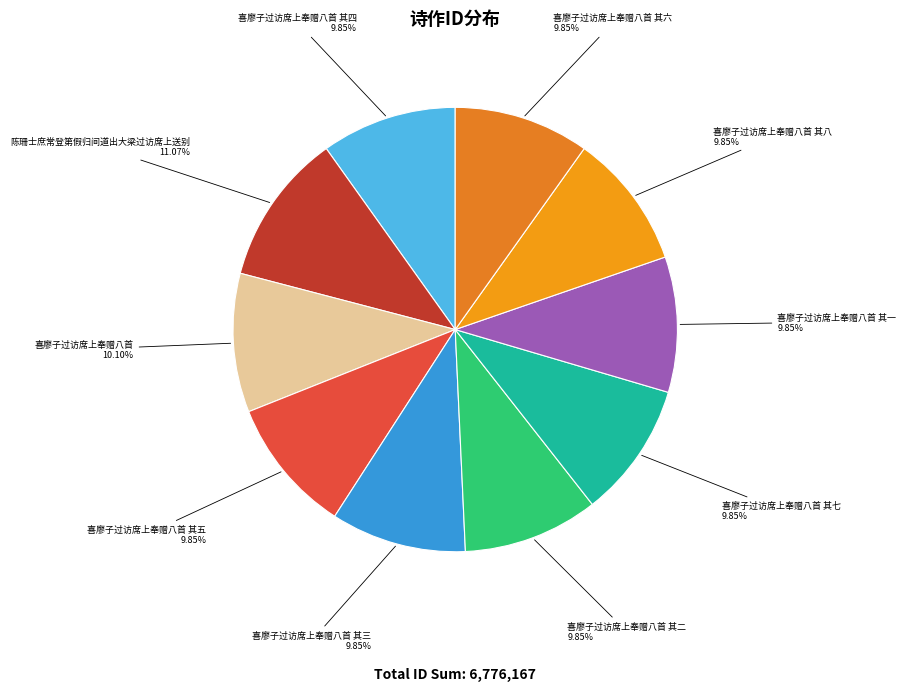

How many segments does this pie chart have?

10